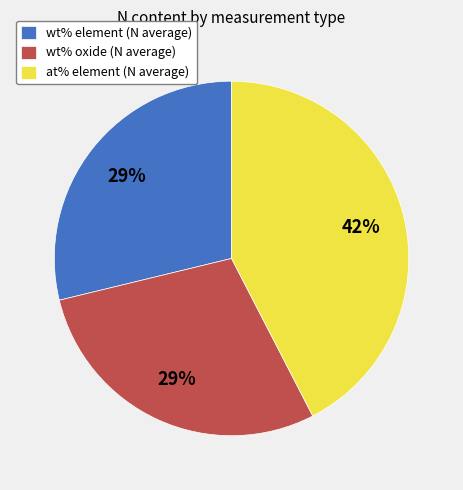

Count the number of slices in the pie.

3